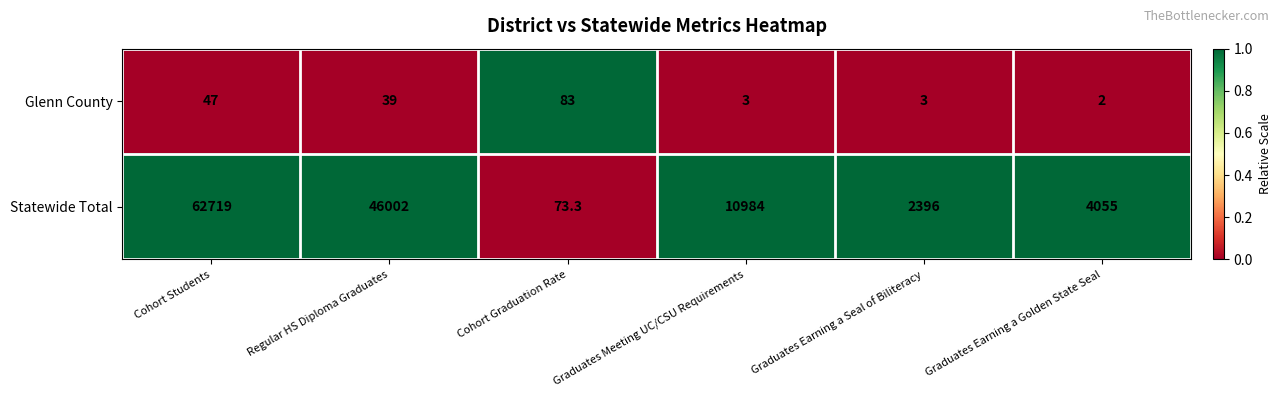

Count the number of categories in the chart.

6